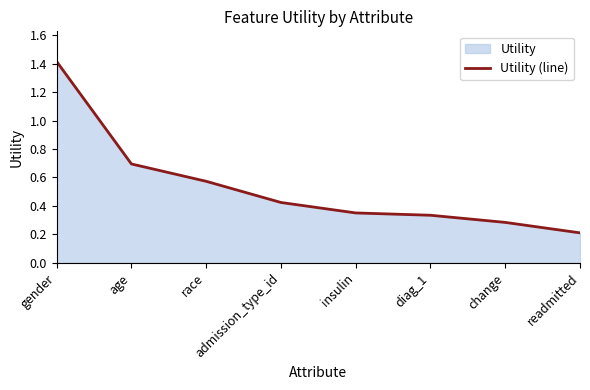

Rank the categories by value from highest to lowest.

gender, age, race, admission_type_id, insulin, diag_1, change, readmitted